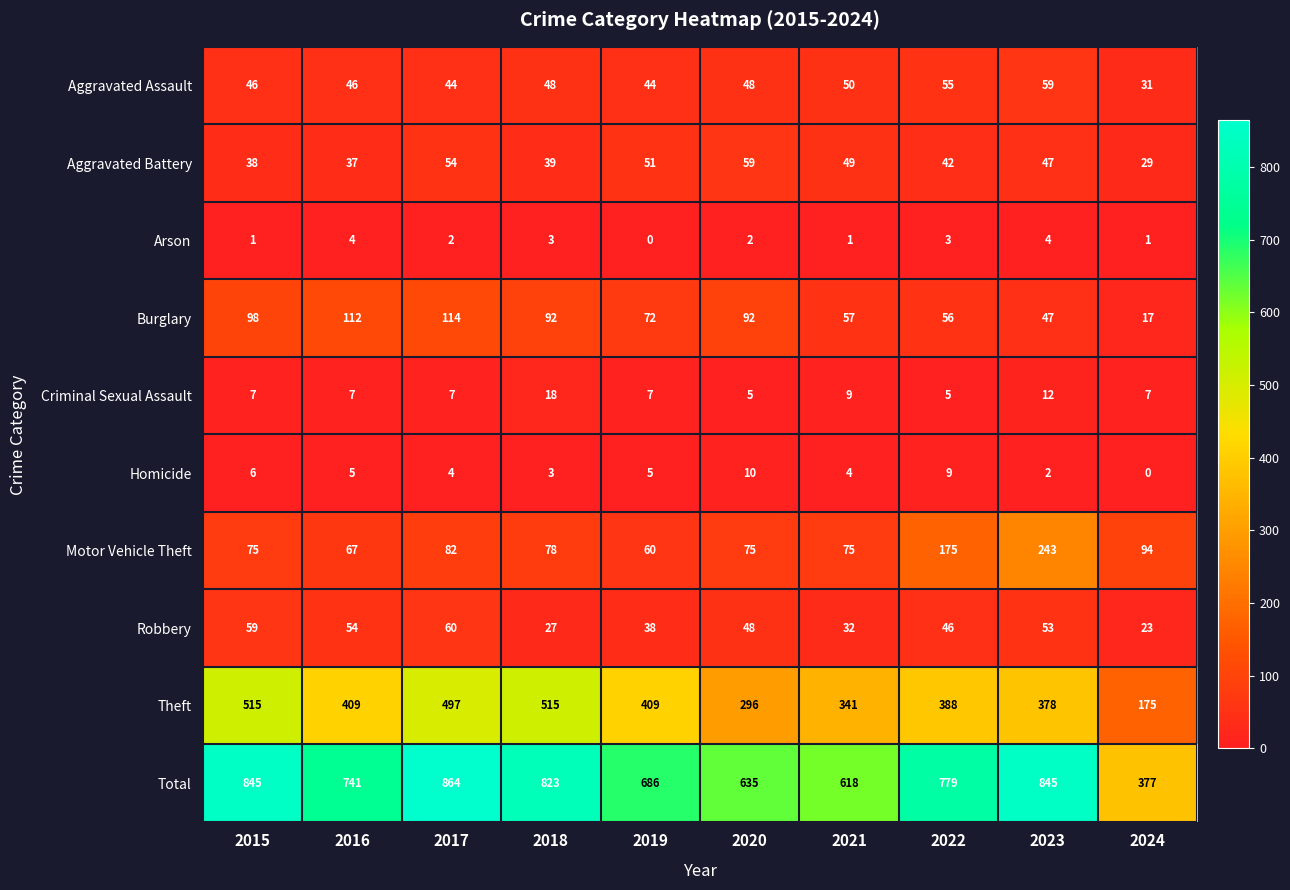

What is the difference between the maximum and minimum values in the Criminal Sexual Assault series?

13